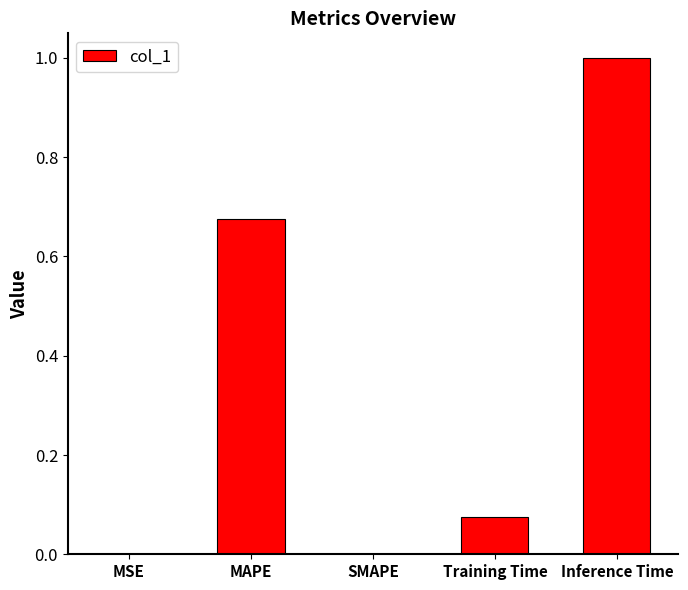

Are the bars grouped side by side (vs. stacked)?

No